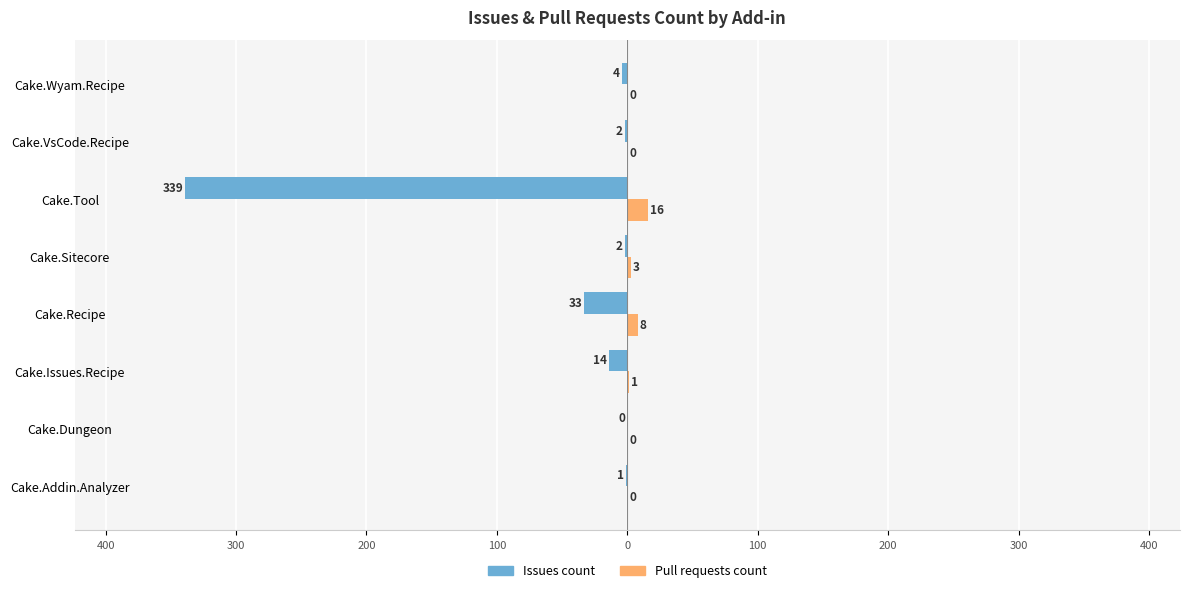

What are all the series names shown in the legend?

Issues count, Pull requests count